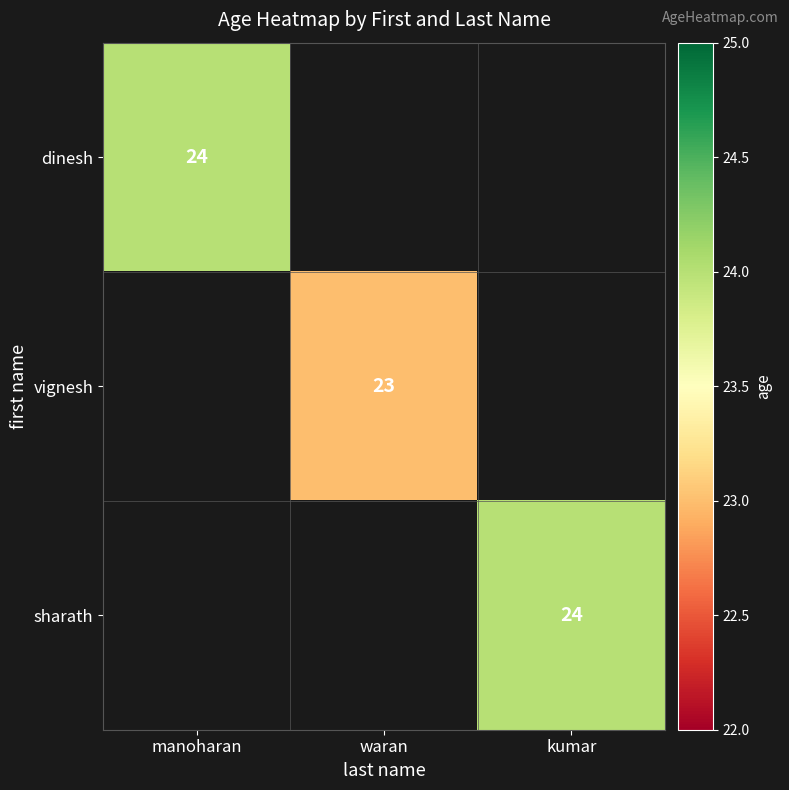

The value of vignesh at waran is 38. True or false?

False